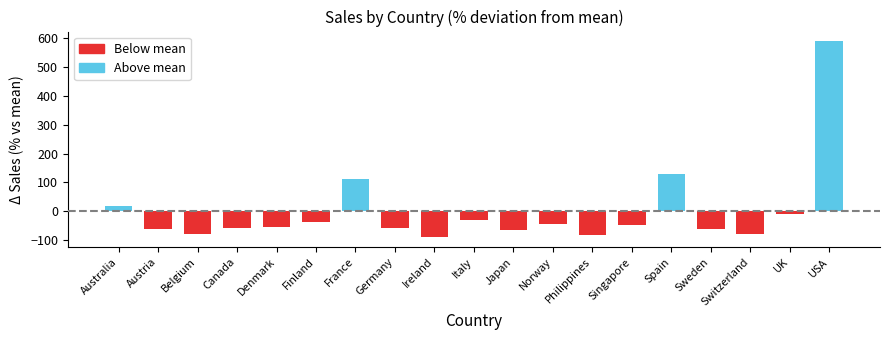

What is the maximum value shown in the chart?

587.1